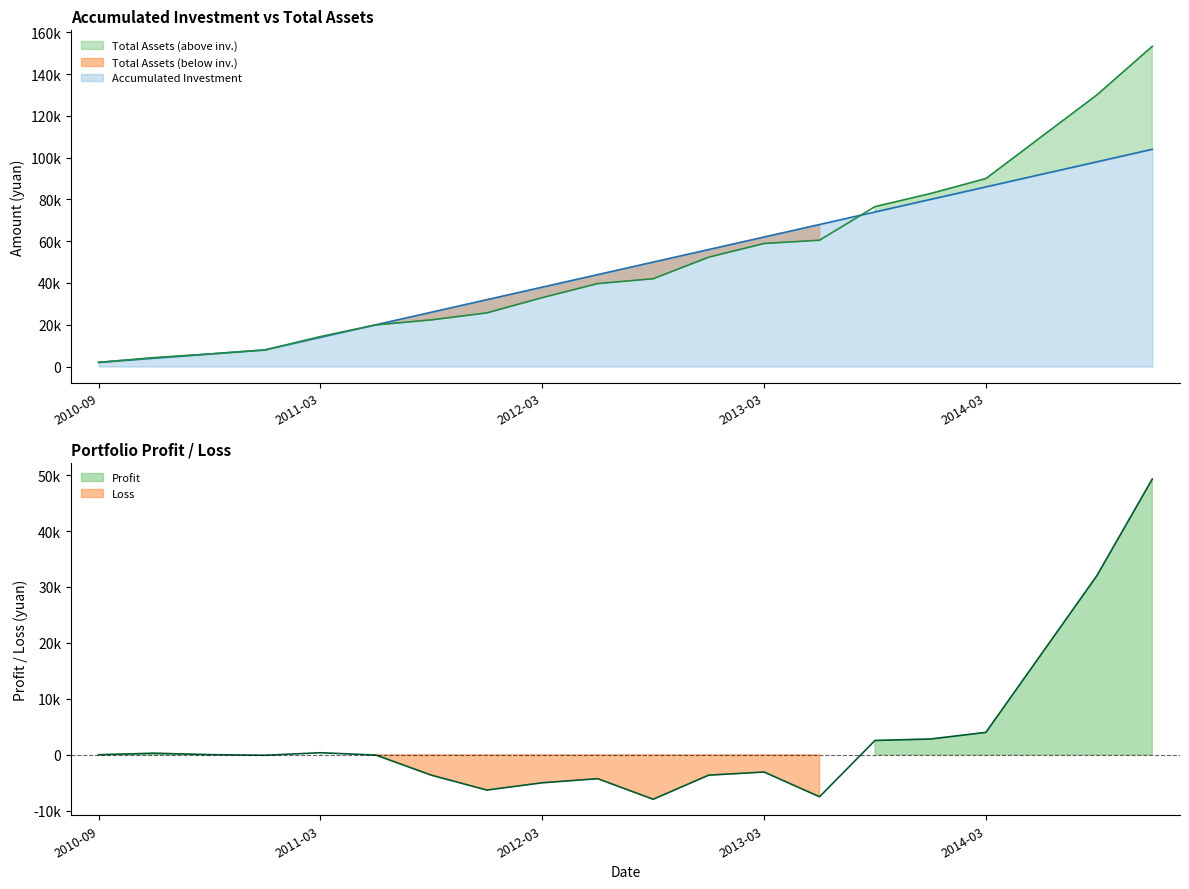

Which label corresponds to the largest value in the chart?

2014-12